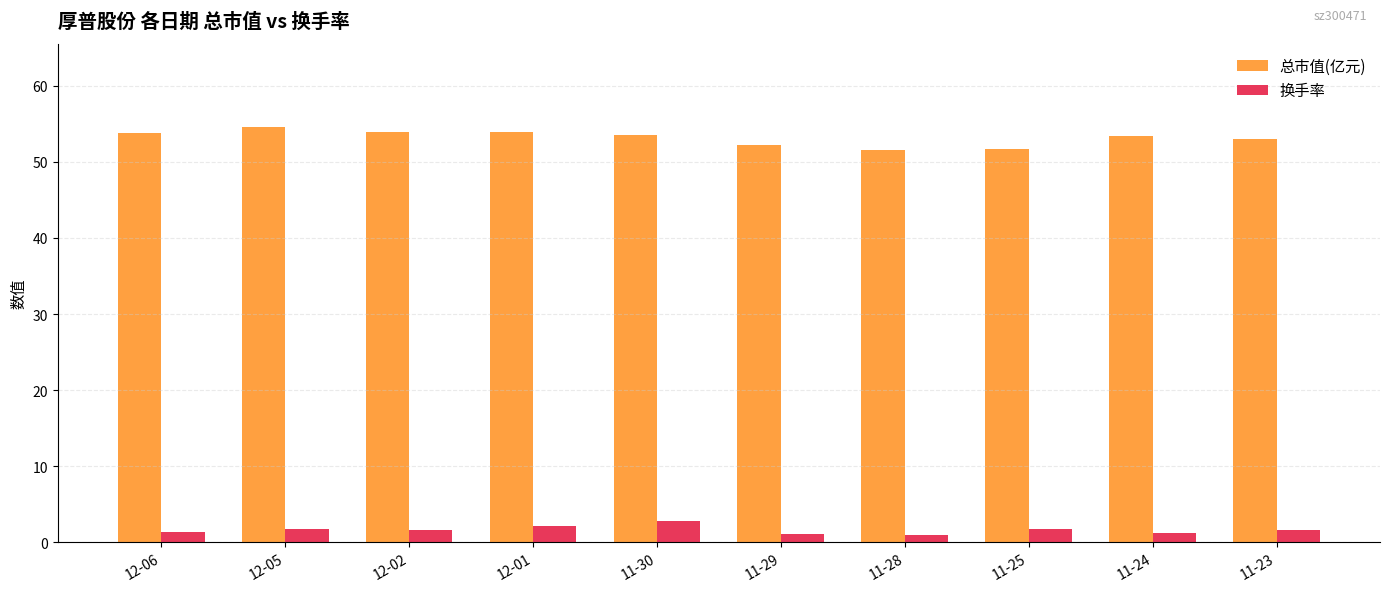

The 换手率 series shows 1.0 at 11-28. True or false?

True